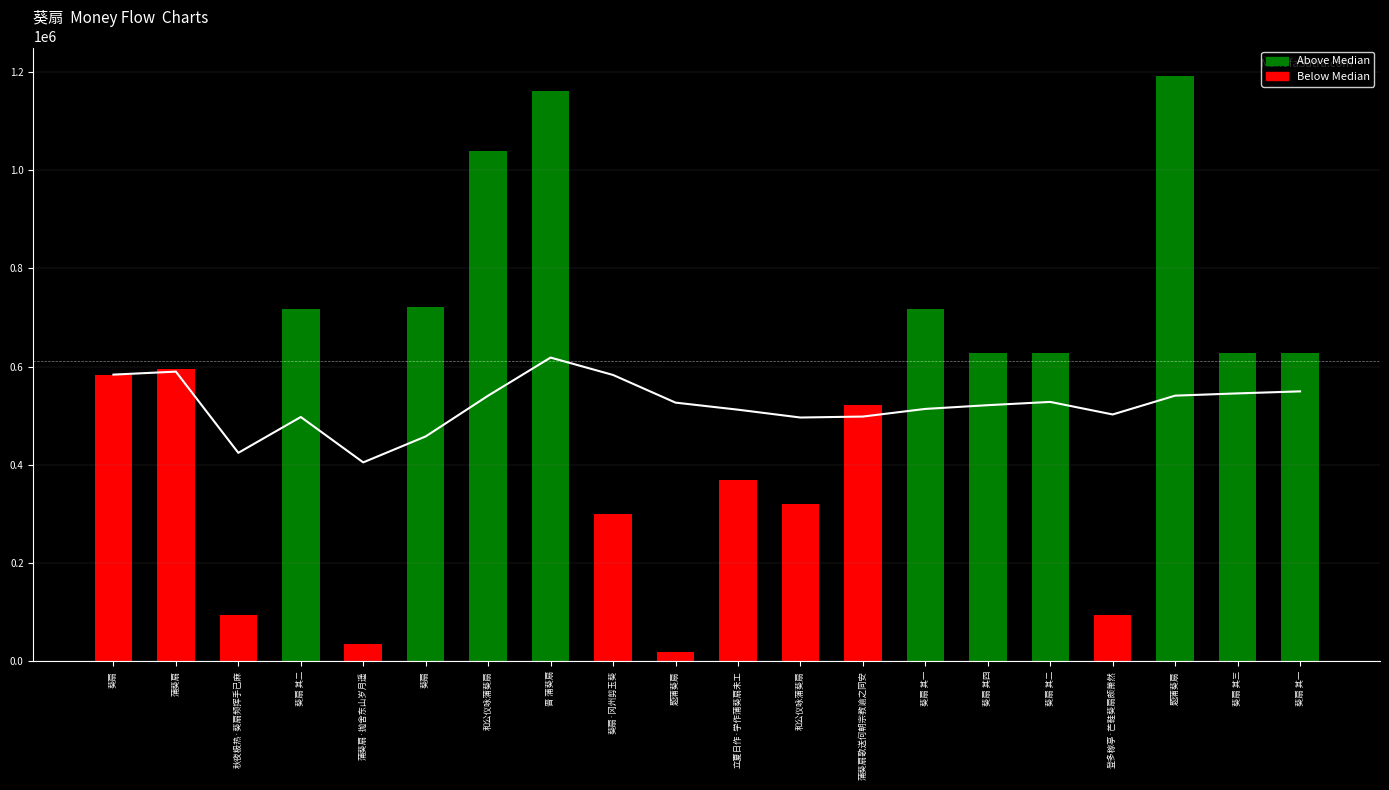

How many values are below 627632?

10